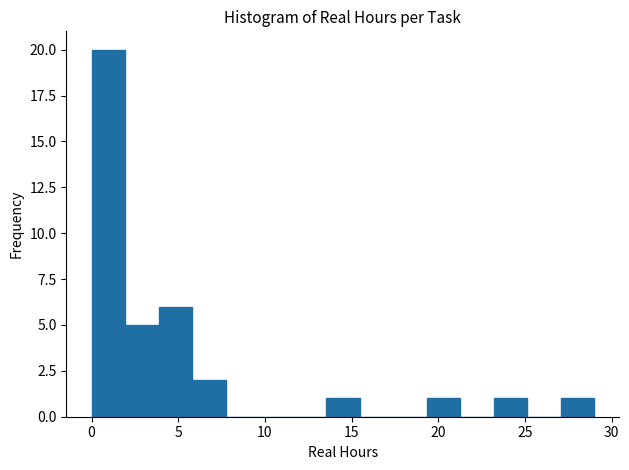

Read against the x-axis, roughly where is the centre of the tallest bar?

1.0